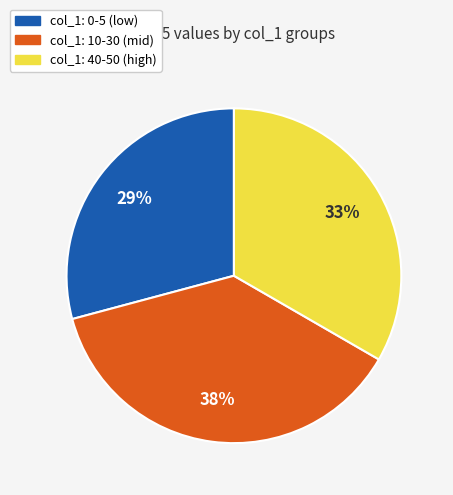

How many slices are in this pie chart?

3